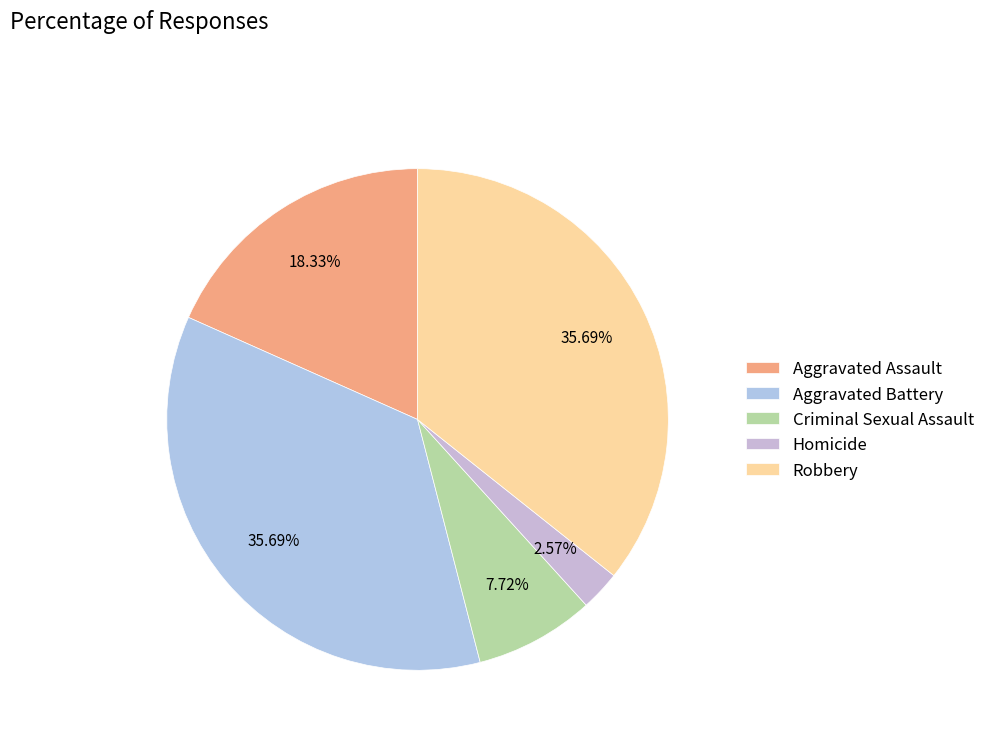

True or false: Homicide accounts for 3% of the total.

True